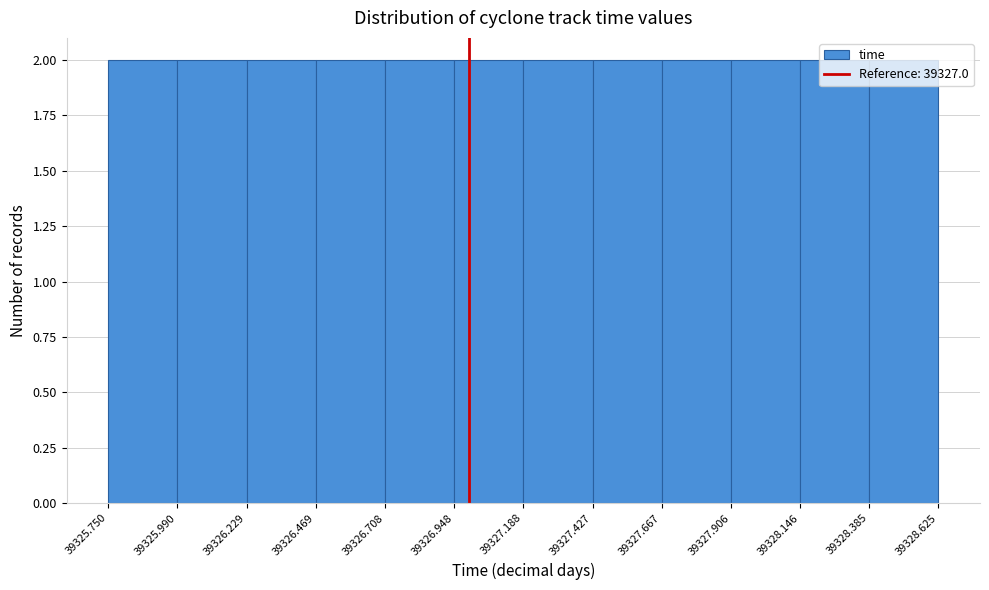

Reading left to right, list every bar in this chart as the range it spans on the x-axis followed by its height. The values are not printed on the chart, so give them approximately, as read against the axis.

39325.750 to 39325.990: 2
39325.990 to 39326.229: 2
39326.229 to 39326.469: 2
39326.469 to 39326.708: 2
39326.708 to 39326.948: 2
39326.948 to 39327.188: 2
39327.188 to 39327.427: 2
39327.427 to 39327.667: 2
39327.667 to 39327.906: 2
39327.906 to 39328.146: 2
39328.146 to 39328.385: 2
39328.385 to 39328.625: 2